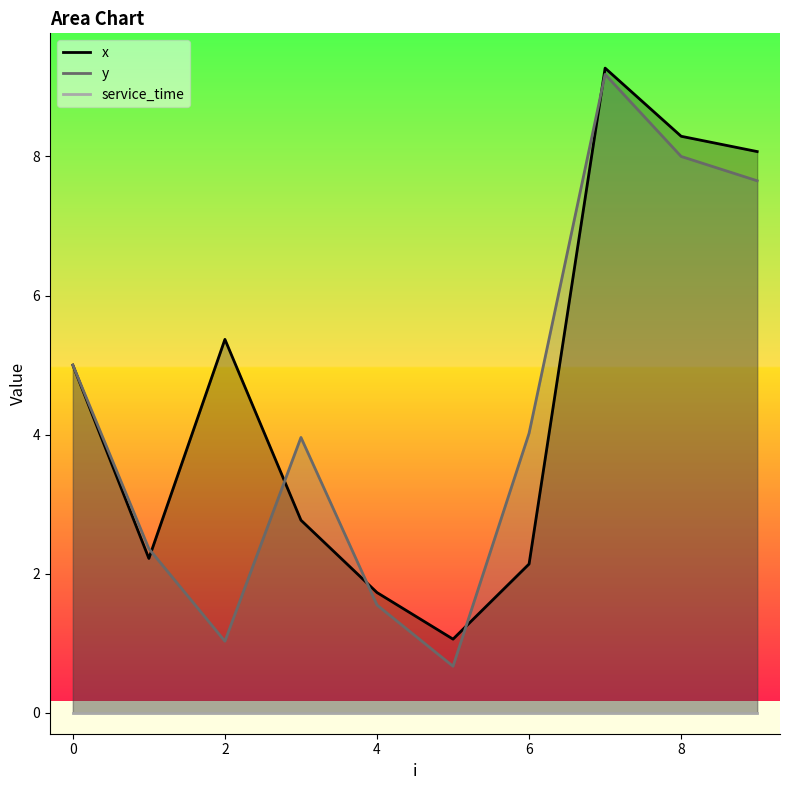

Does the chart have visible grid lines?

No